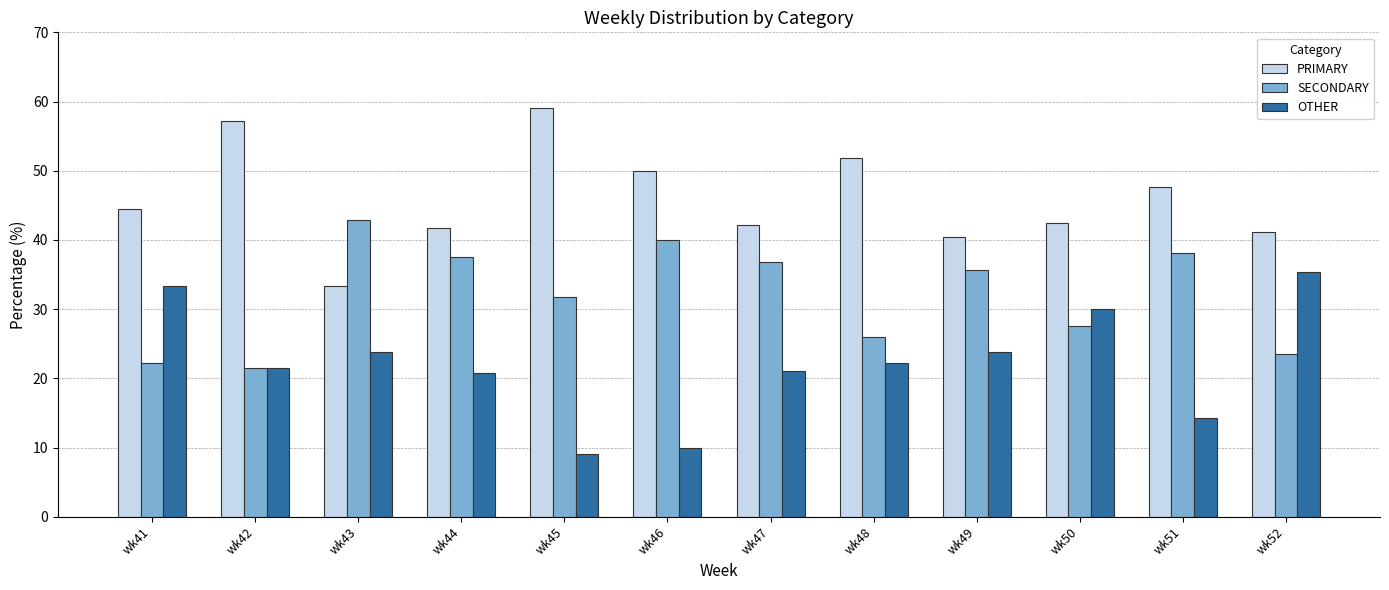

What are all the series names shown in the legend?

PRIMARY, SECONDARY, OTHER